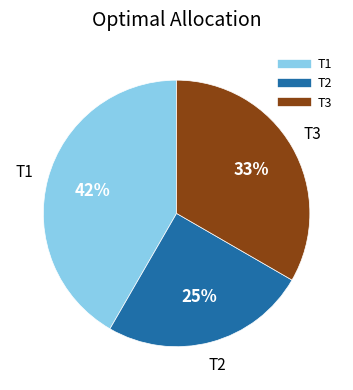

To the nearest percent, what percentage of the pie is T2?

25%